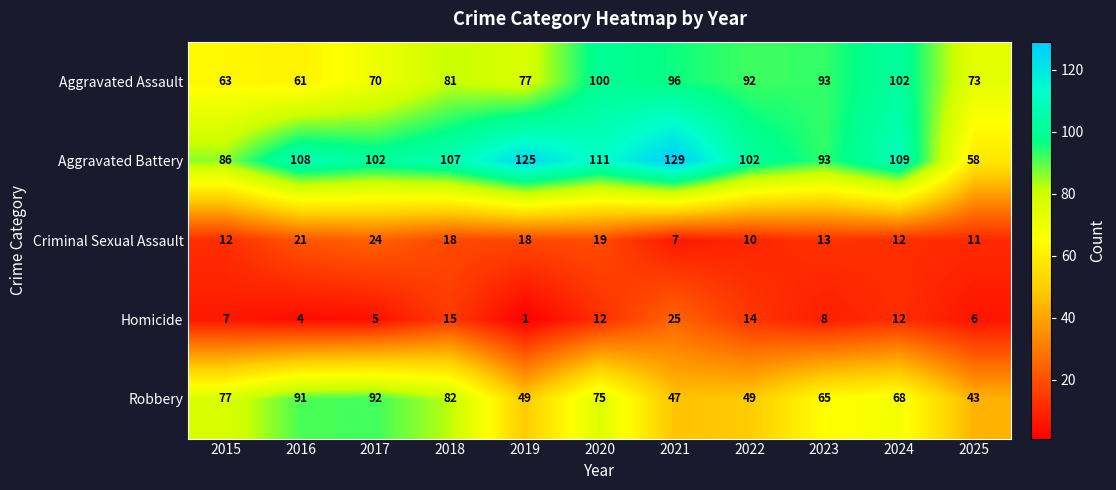

Is the value of Homicide at 2022 greater than the value of Robbery at 2019?

No